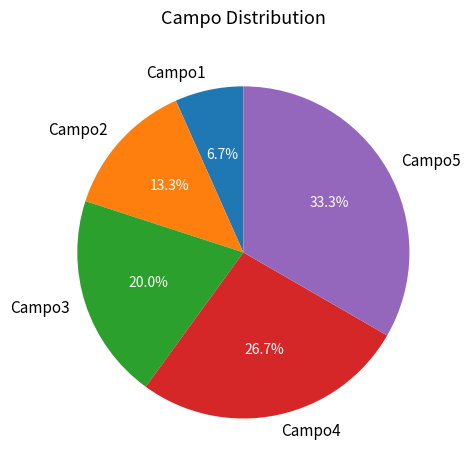

Rank the categories by value from highest to lowest.

Campo5, Campo4, Campo3, Campo2, Campo1